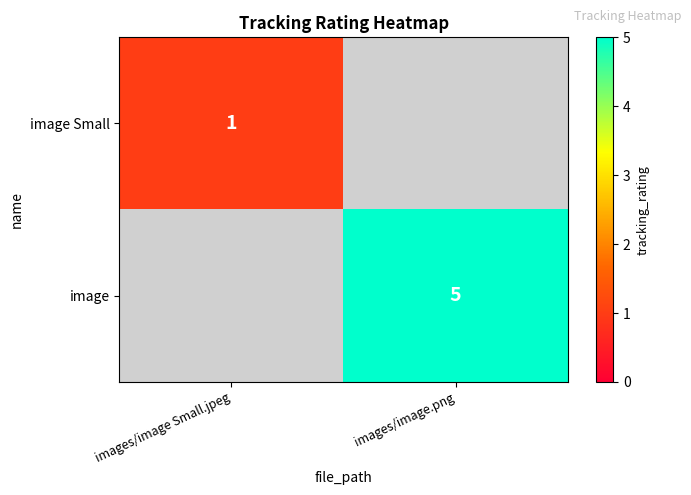

What is the maximum value shown in the chart?

5